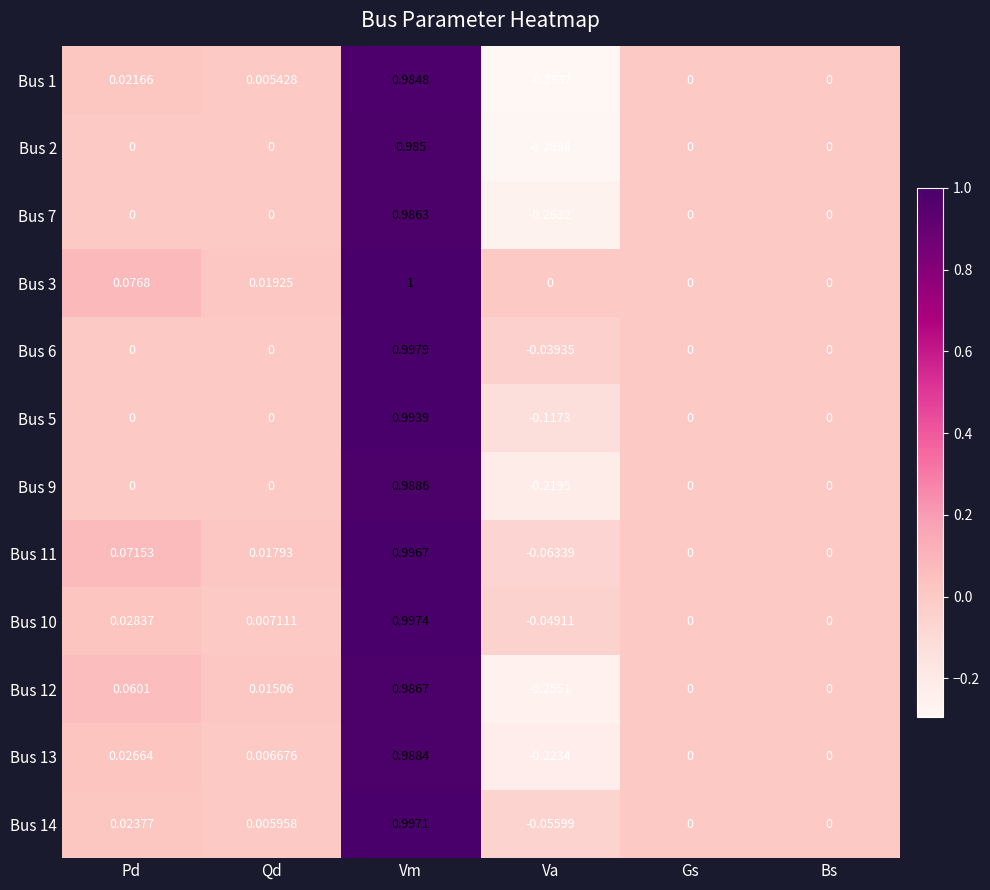

Count the number of data series in this chart.

12